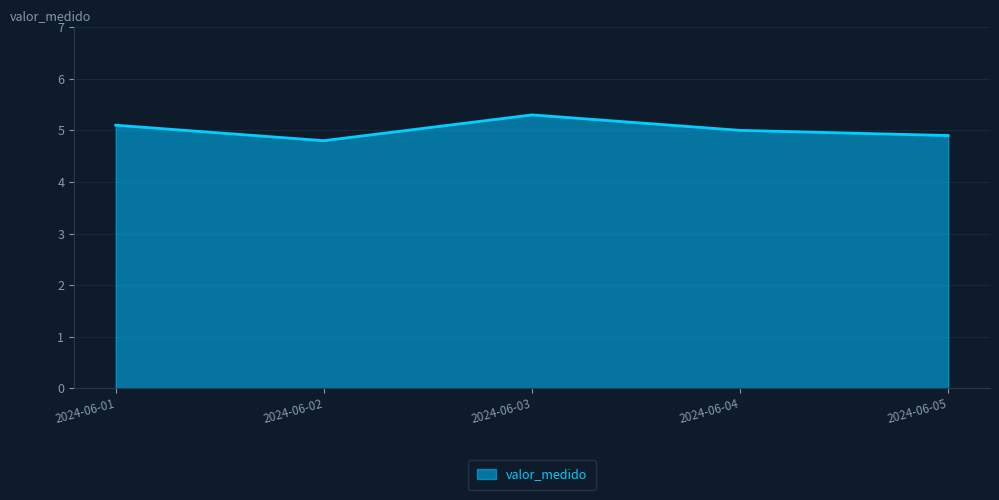

True or false: the data shows 7.3 at 2024-06-03.

False